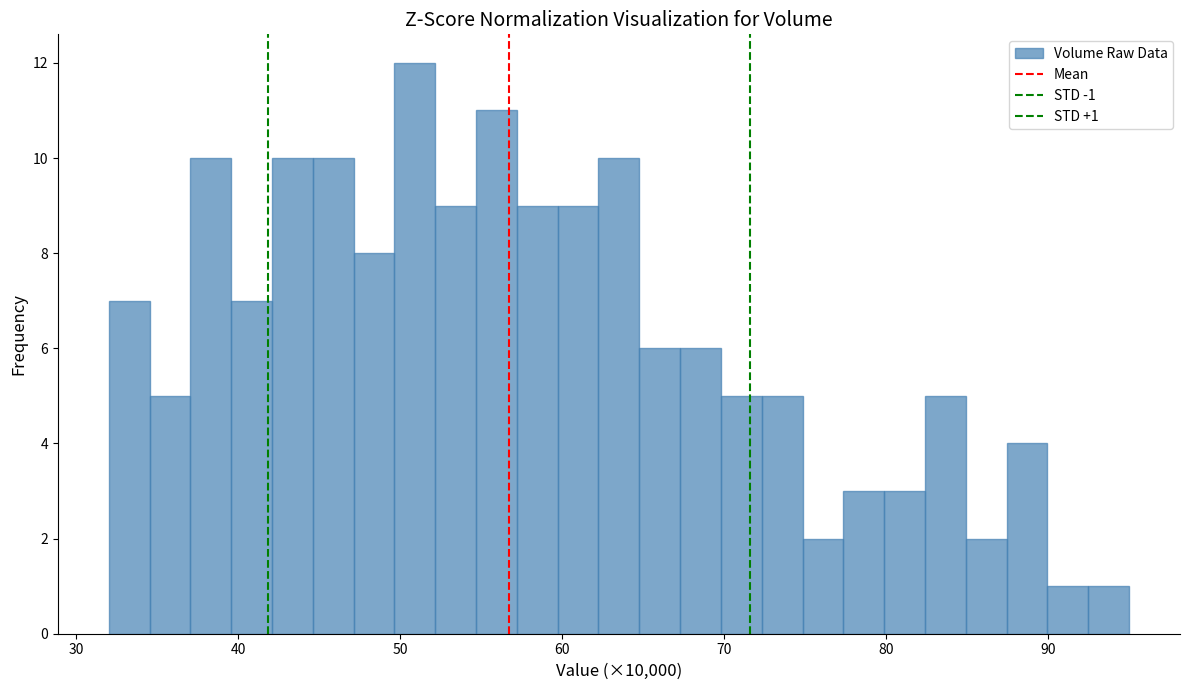

Around what value on the x-axis is the tallest bar? Give the approximate position of its centre, as read against the axis.

51